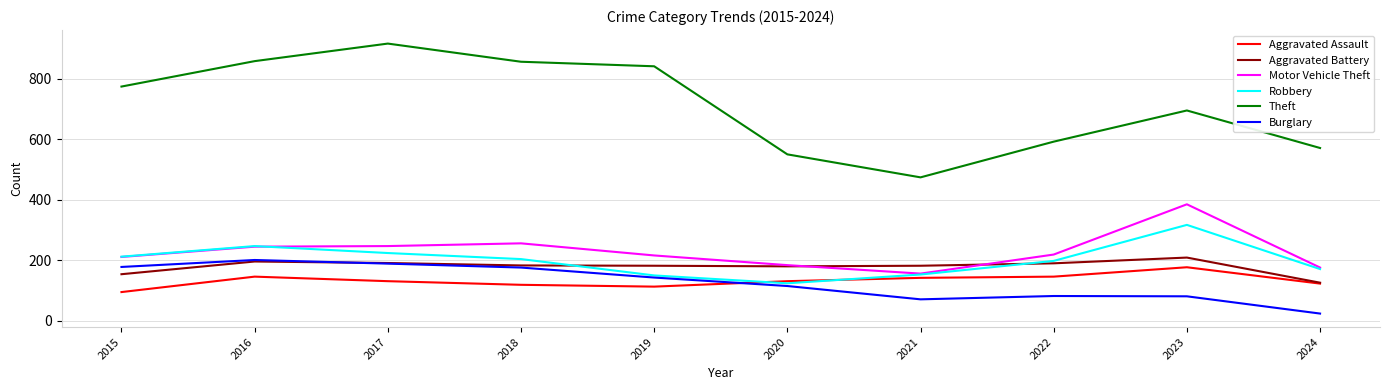

Where does the Motor Vehicle Theft series first go above 219?

2016